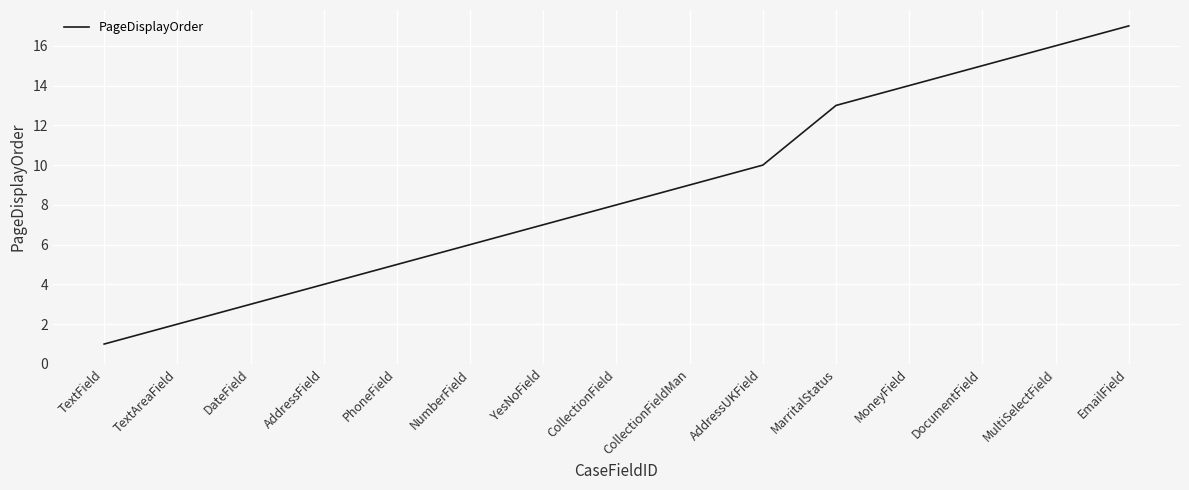

How many lines are shown in the chart?

1